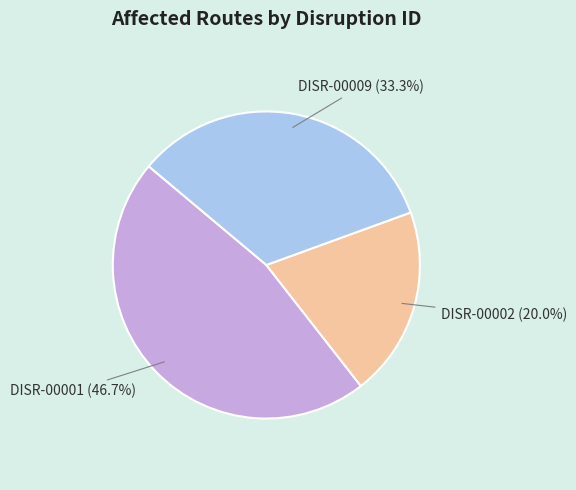

Is there any slice that represents more than half of the pie?

No